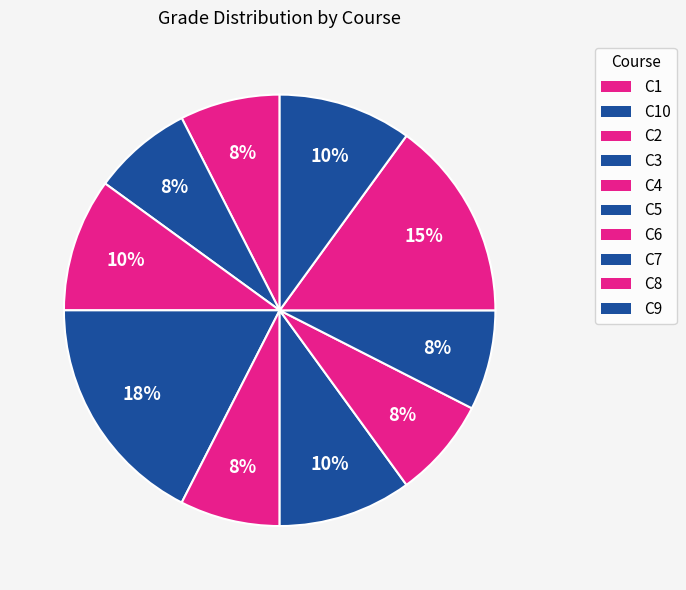

Count the number of slices in the pie.

10